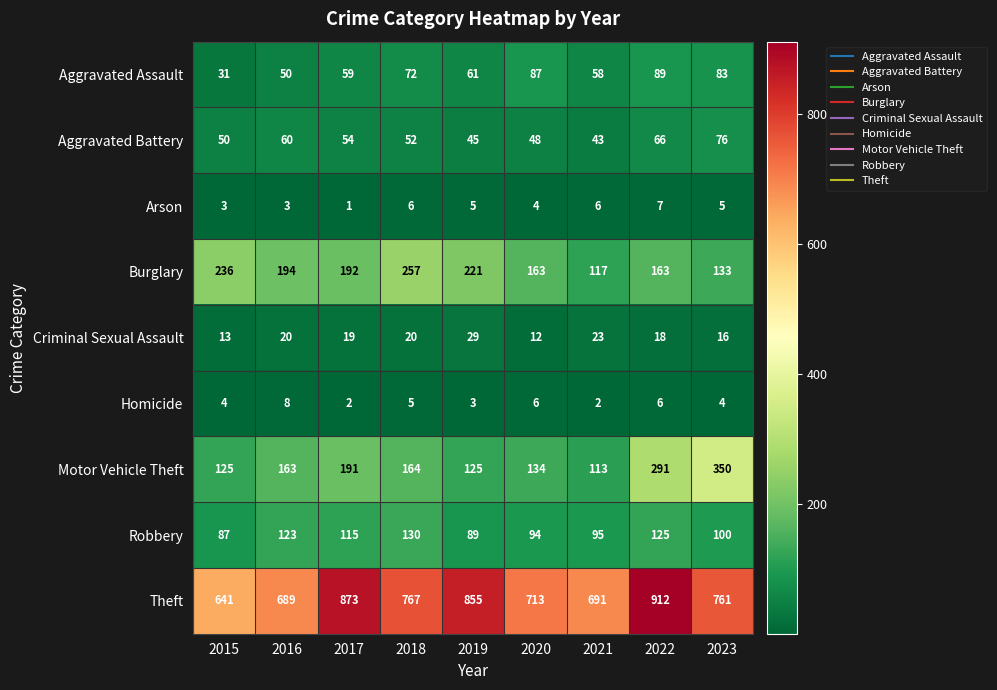

How many series are shown in this chart?

9